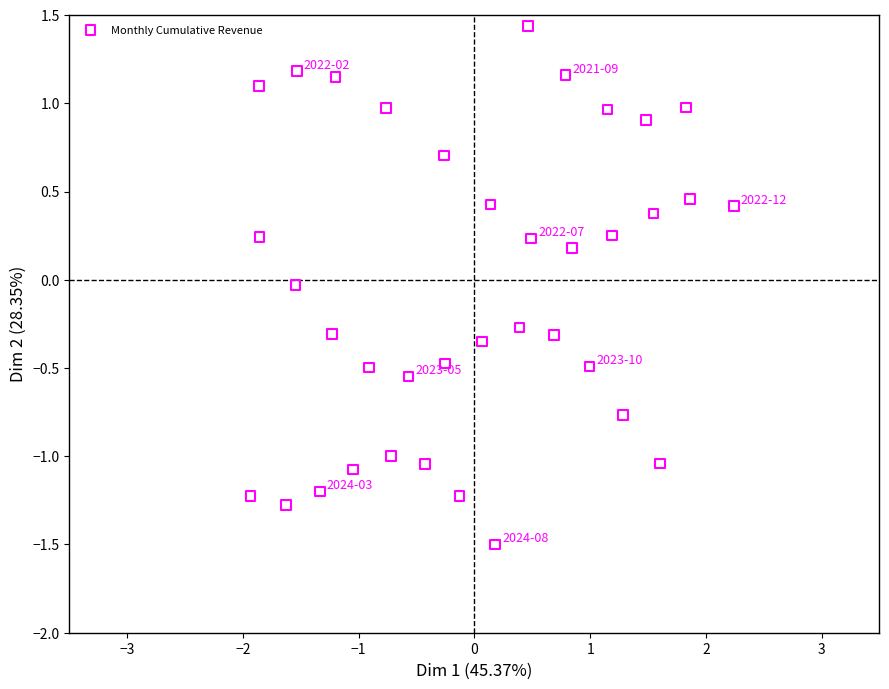

What is the range of X values (max minus min)?

4.2